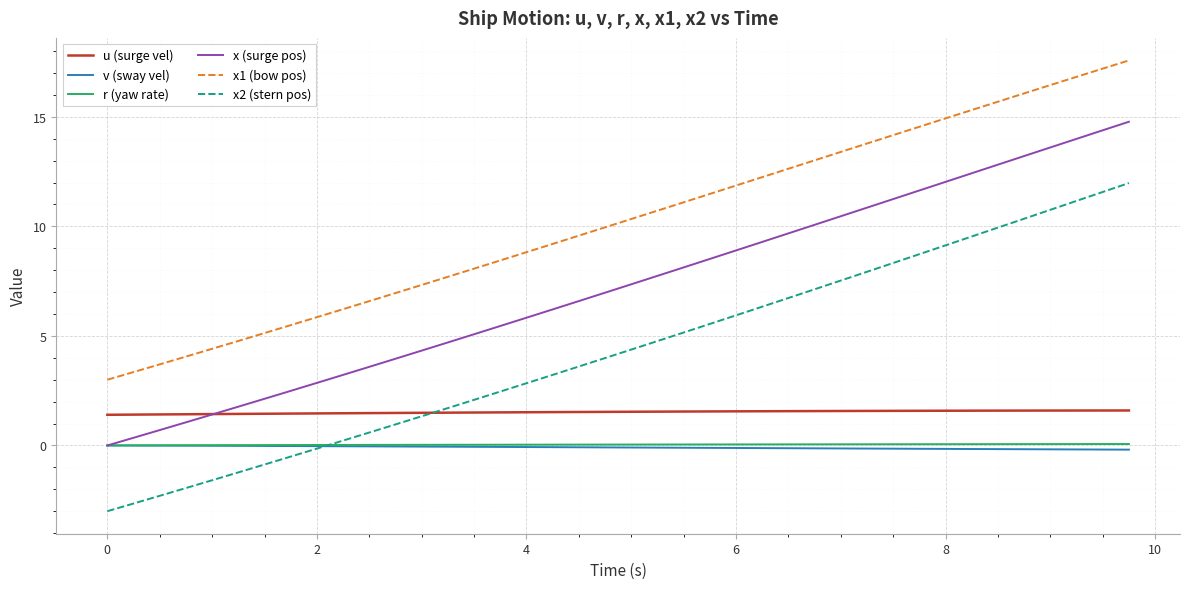

What is the minimum value shown in the chart?

-3.0